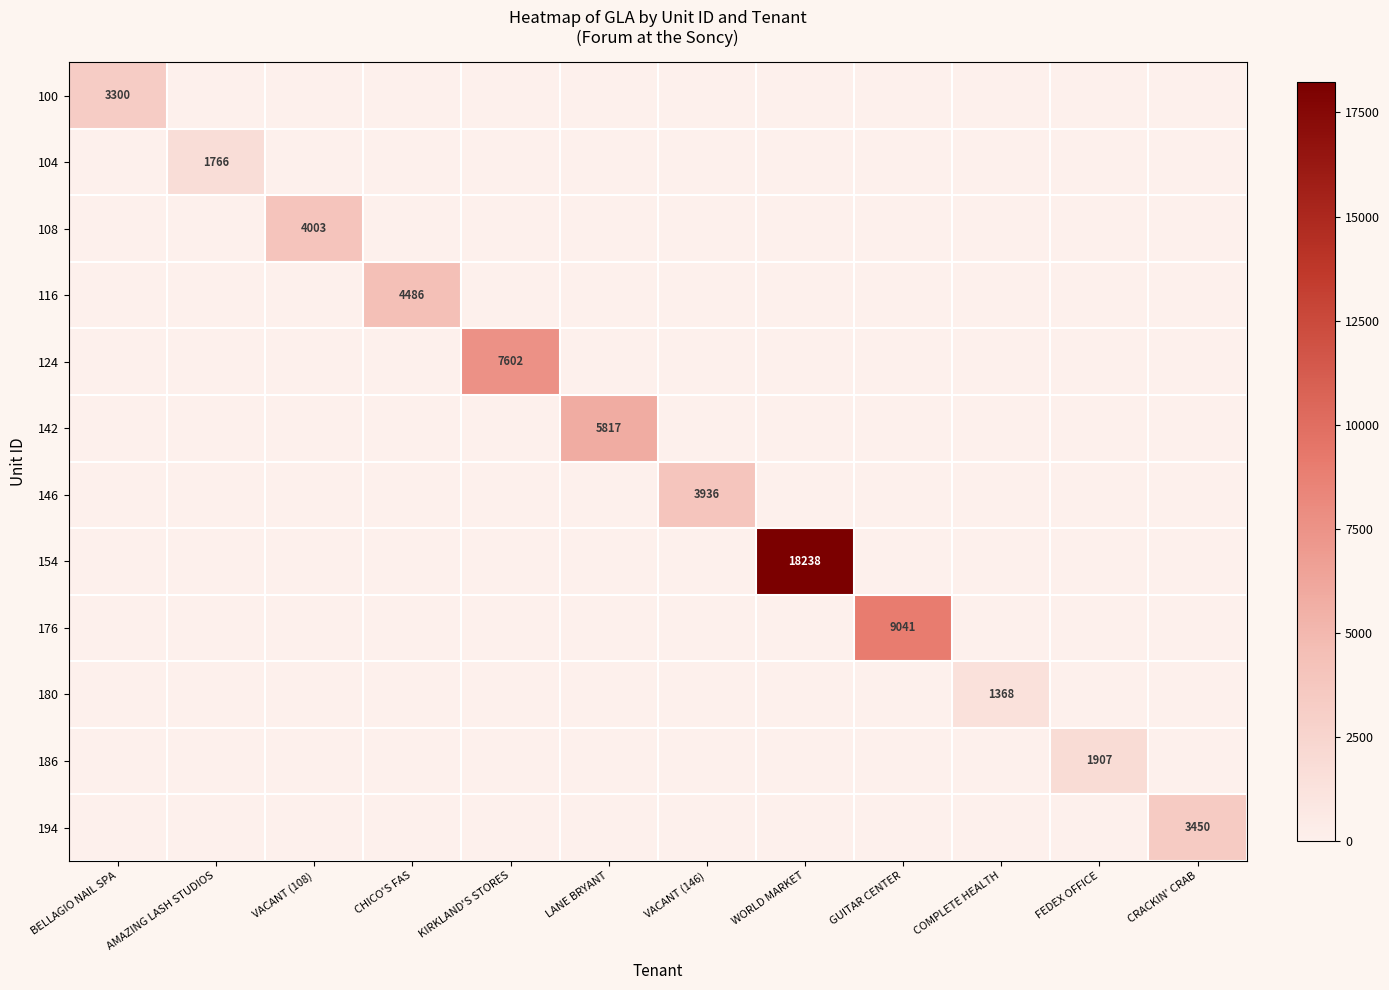

Is it true that 176 equals 16151 at GUITAR CENTER?

False